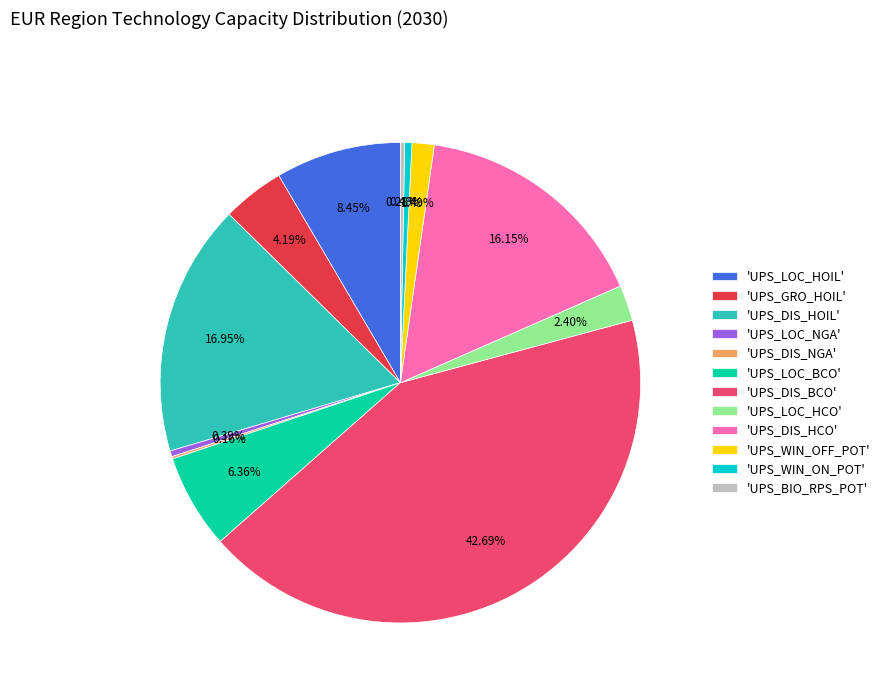

Approximately how many times larger is the value at 'UPS_LOC_HCO' compared to 'UPS_LOC_BCO'?

0.4